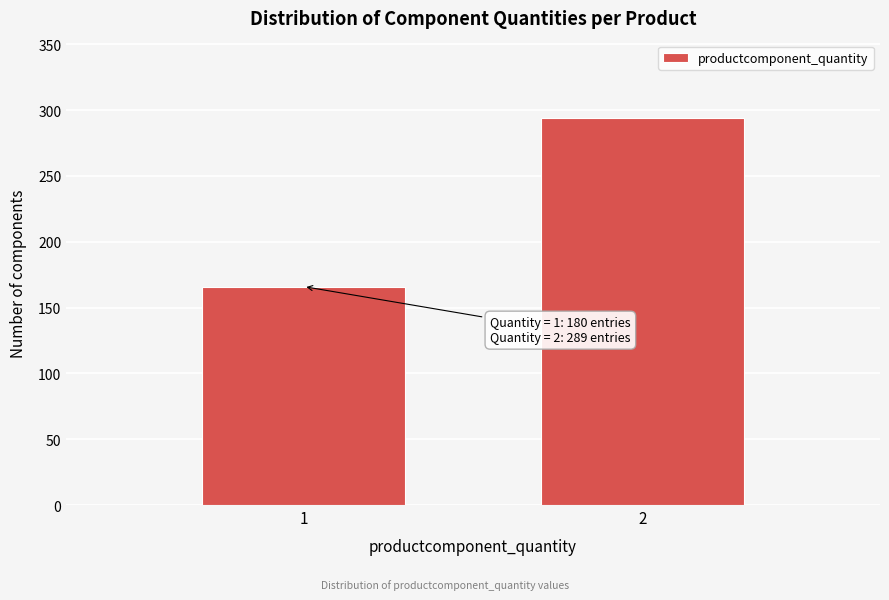

Reading left to right, list all the values displayed in this chart.

1=166	2=294